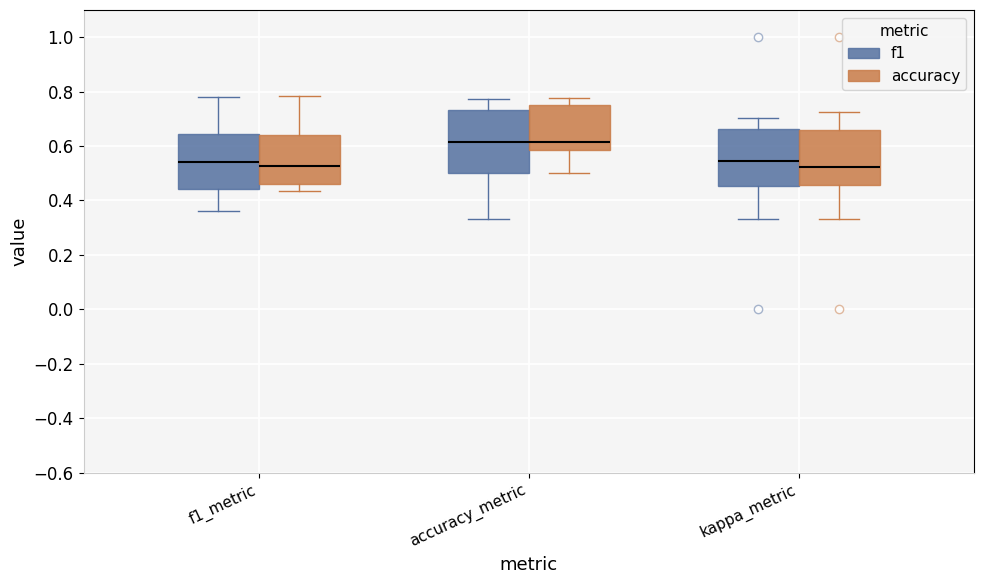

Where is the upper edge of the box for accuracy_metric (accuracy) on the y-axis? The values are not printed on the chart, so give them approximately, as read against the axis.

0.76